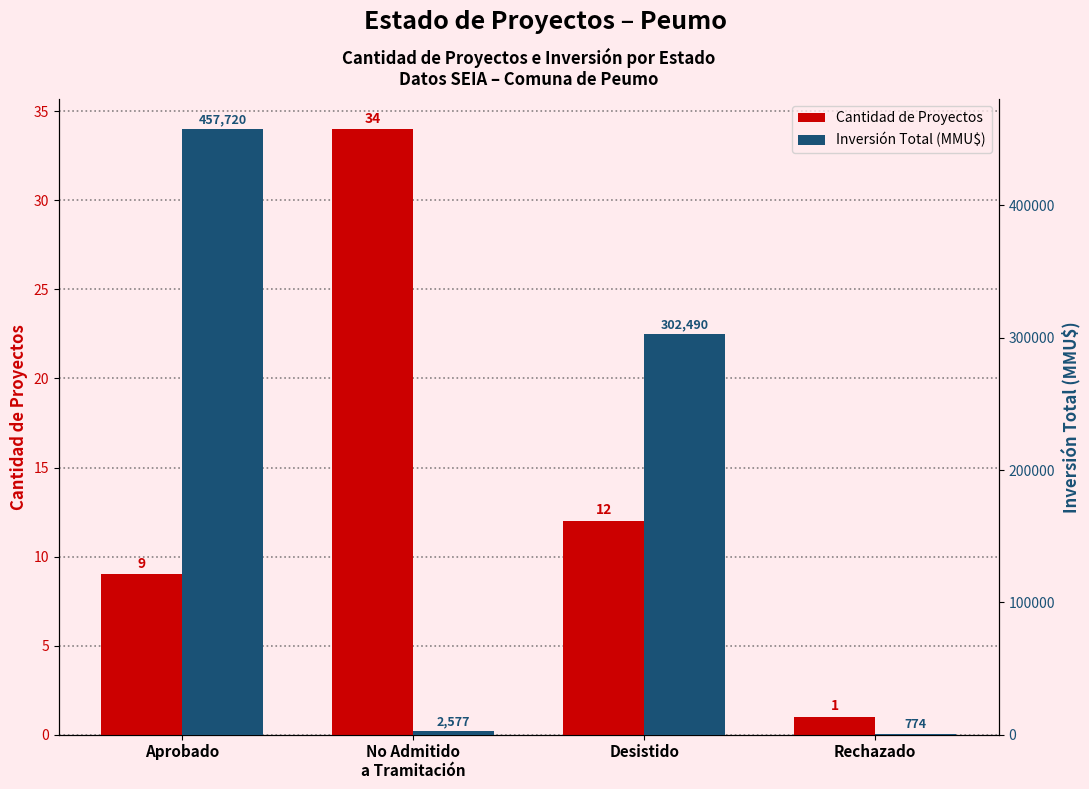

What is the value of the Inversión Total (MMU$) bar at the 4th from the left?

774